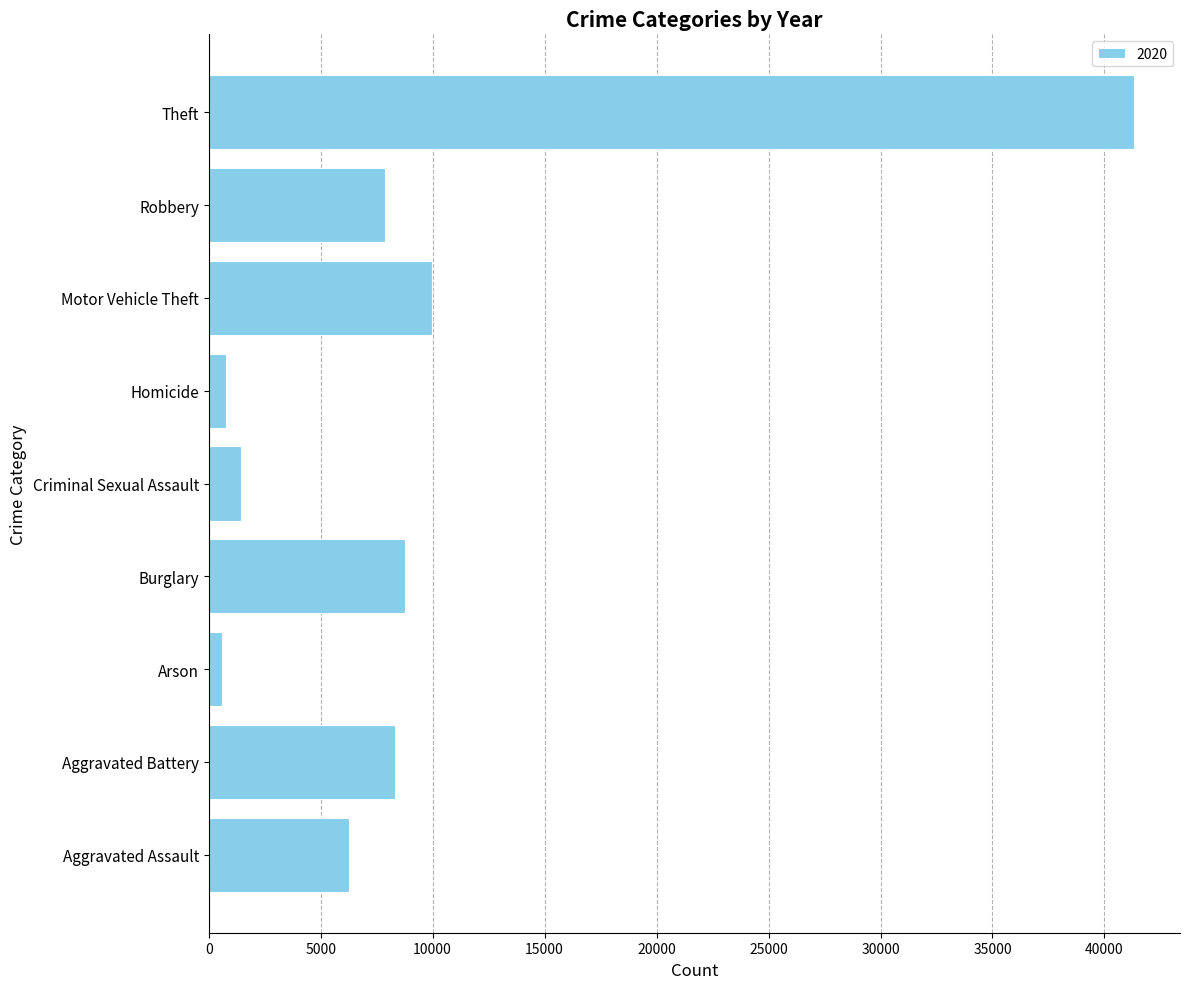

Reading bottom to top, list all the values displayed in this chart.

Aggravated Assault=6263	Aggravated Battery=8319	Arson=589	Burglary=8756	Criminal Sexual Assault=1448	Homicide=787	Motor Vehicle Theft=9952	Robbery=7856	Theft=41307